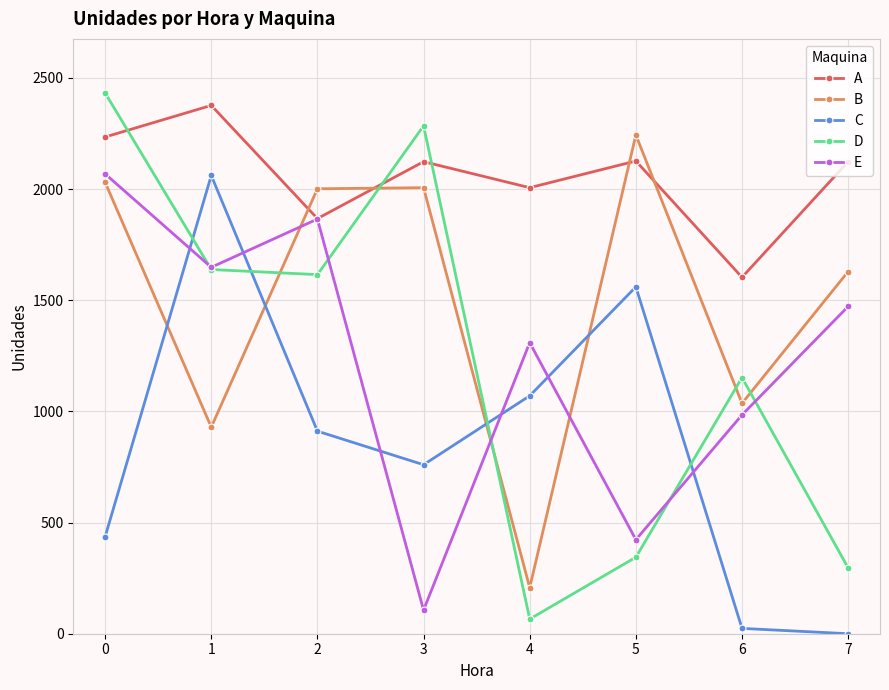

What is the lowest value of the B series?

207